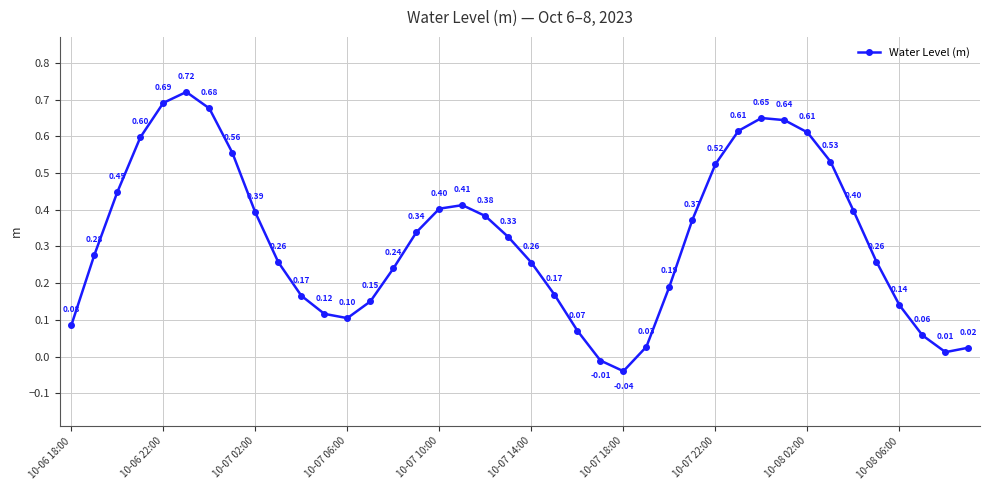

How many points are higher than both their immediate neighbors (excluding endpoints)?

3